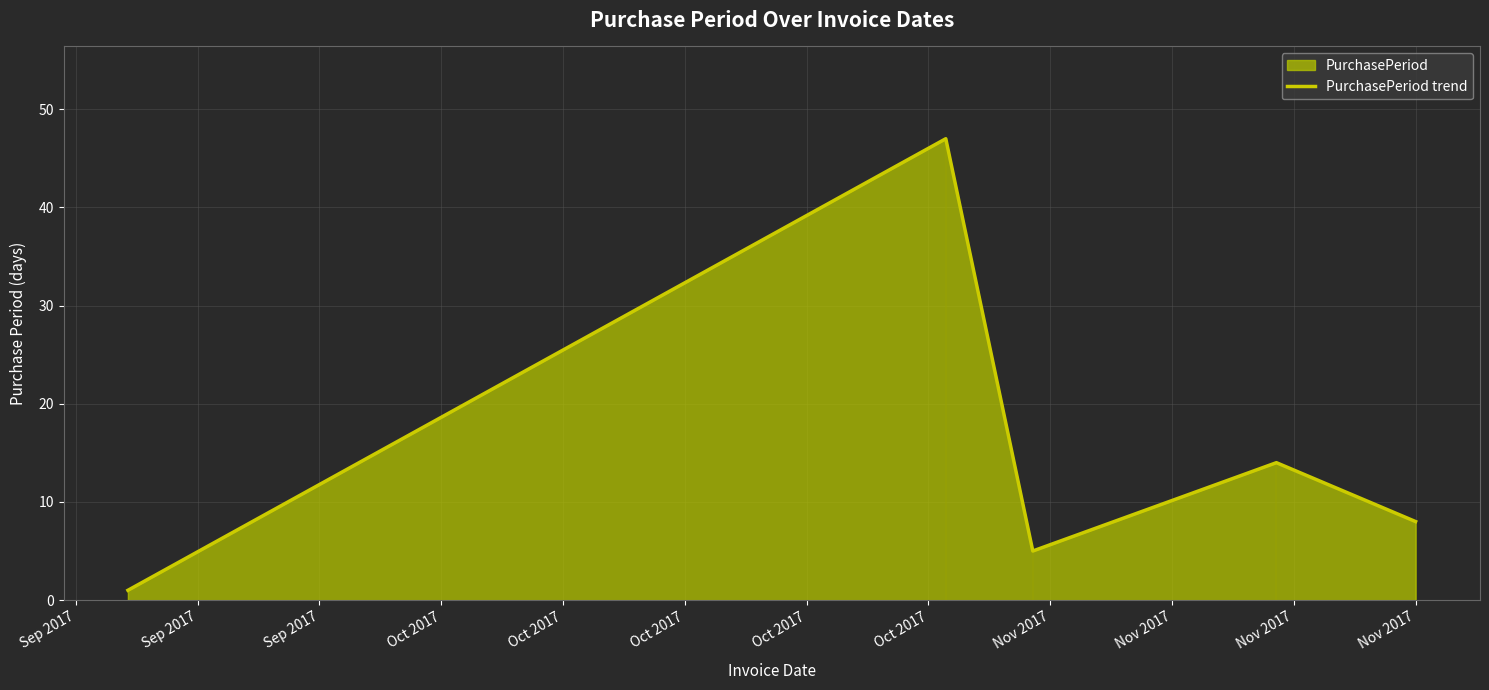

What is the highest value of the PurchasePeriod trend series?

47